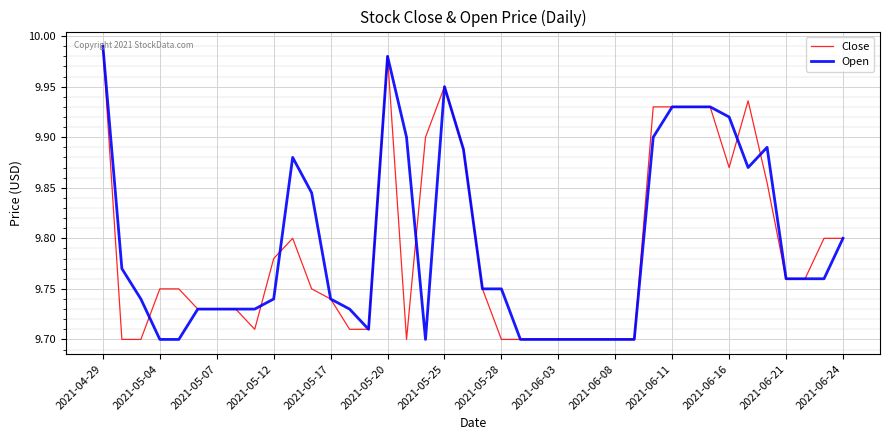

Which series ends up on top after the final intersection of Close and Open?

Open